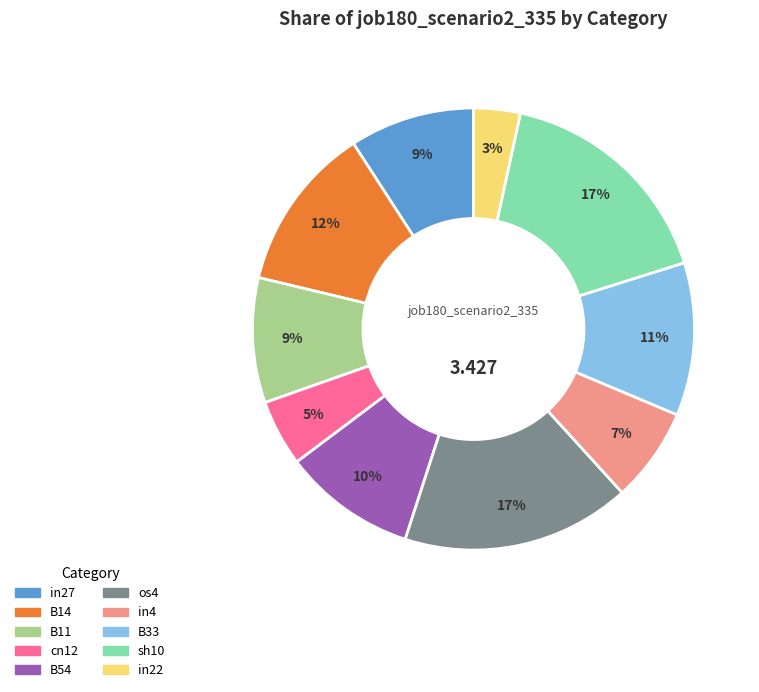

Is there a majority slice in this chart?

No